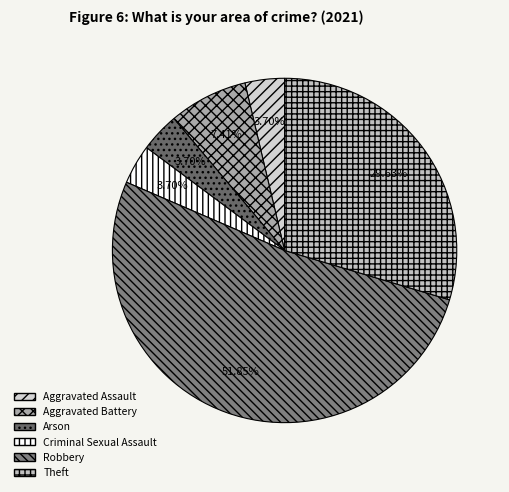

Combined, do Criminal Sexual Assault and Arson account for over 50%?

No